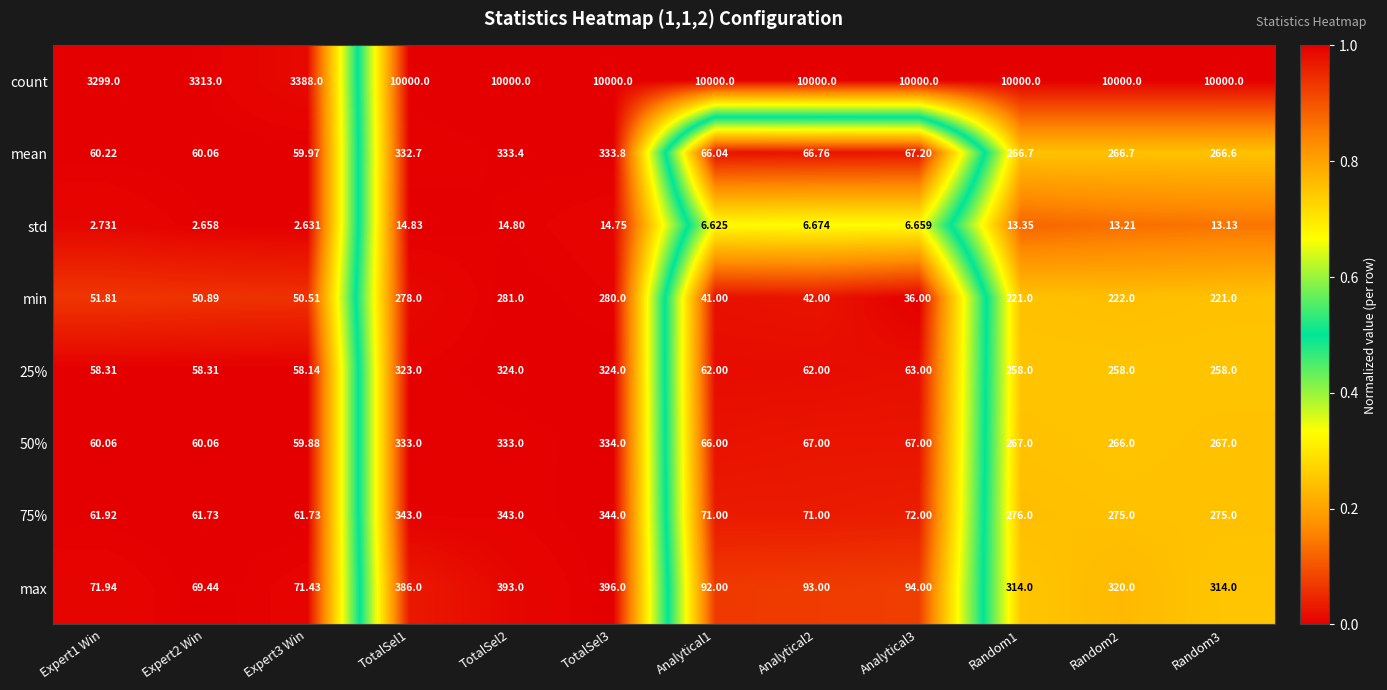

Which series has the largest total across all categories?

count